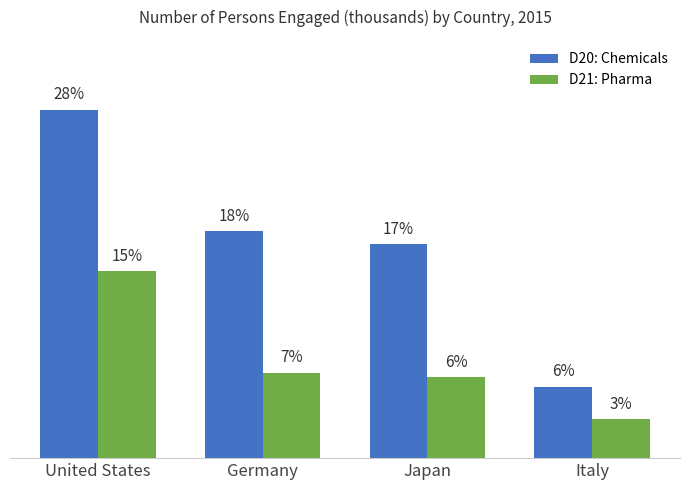

Does the chart contain any negative values?

No